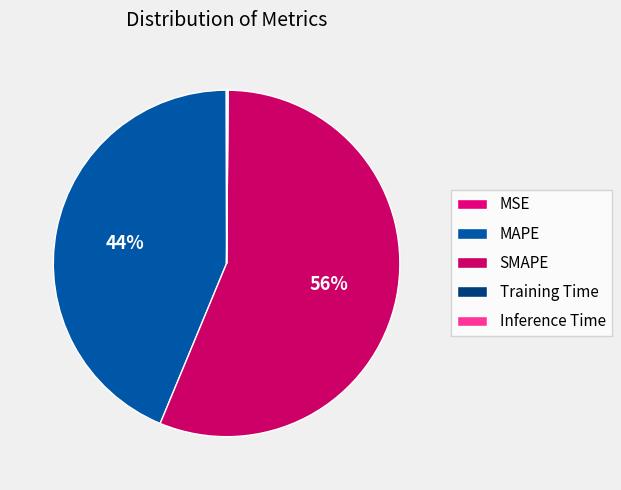

What percentage is NOT represented by Training Time?

99.9%